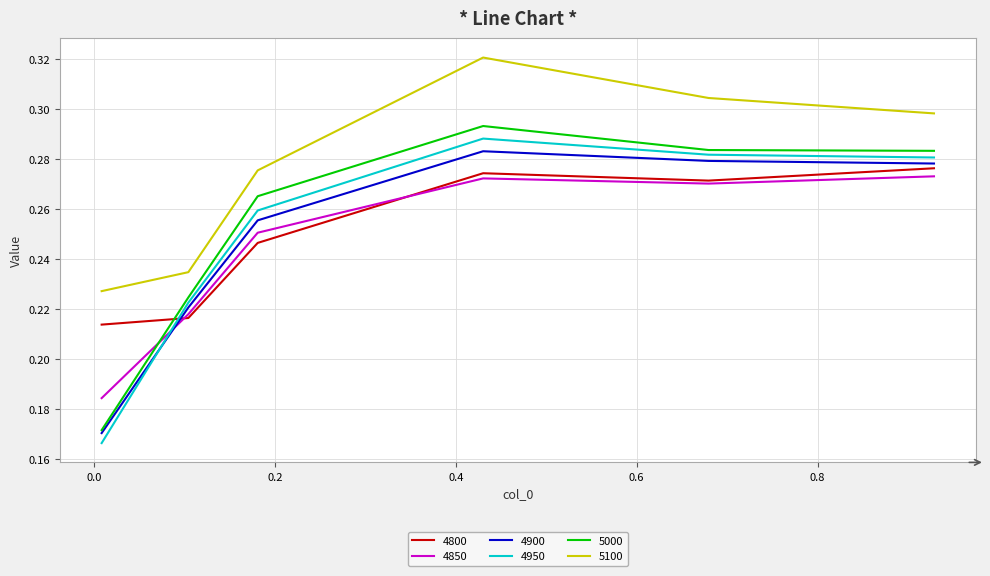

Which series has the largest total across all categories?

5100